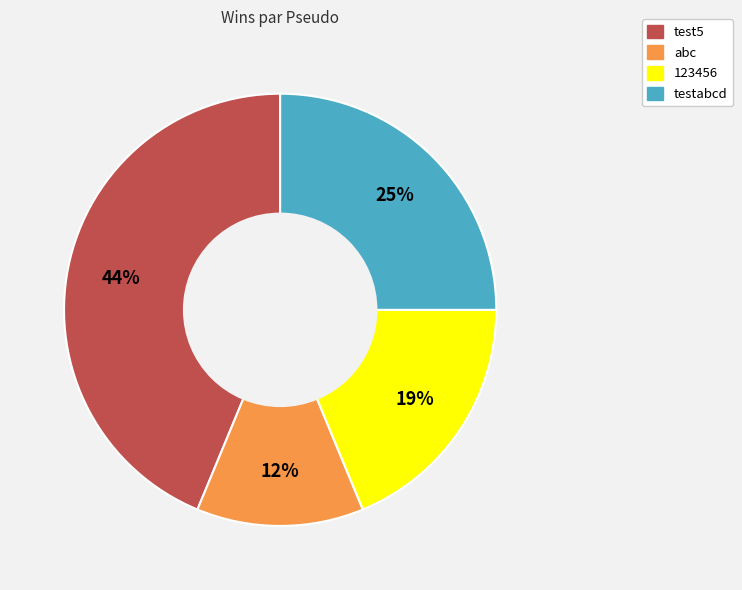

Which slice is the largest?

test5